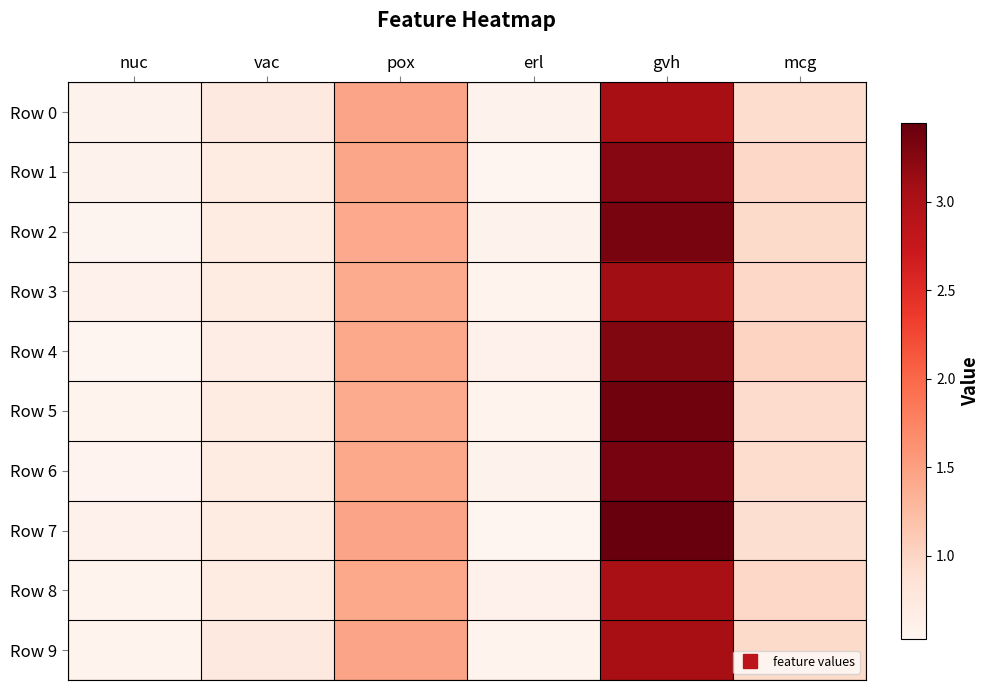

At which category is the sum across all series the highest?

gvh